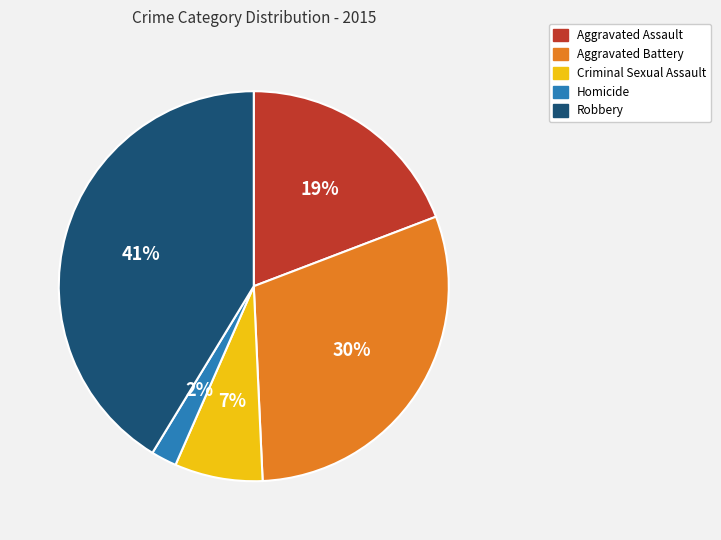

Which category has the smallest portion of the pie?

Homicide